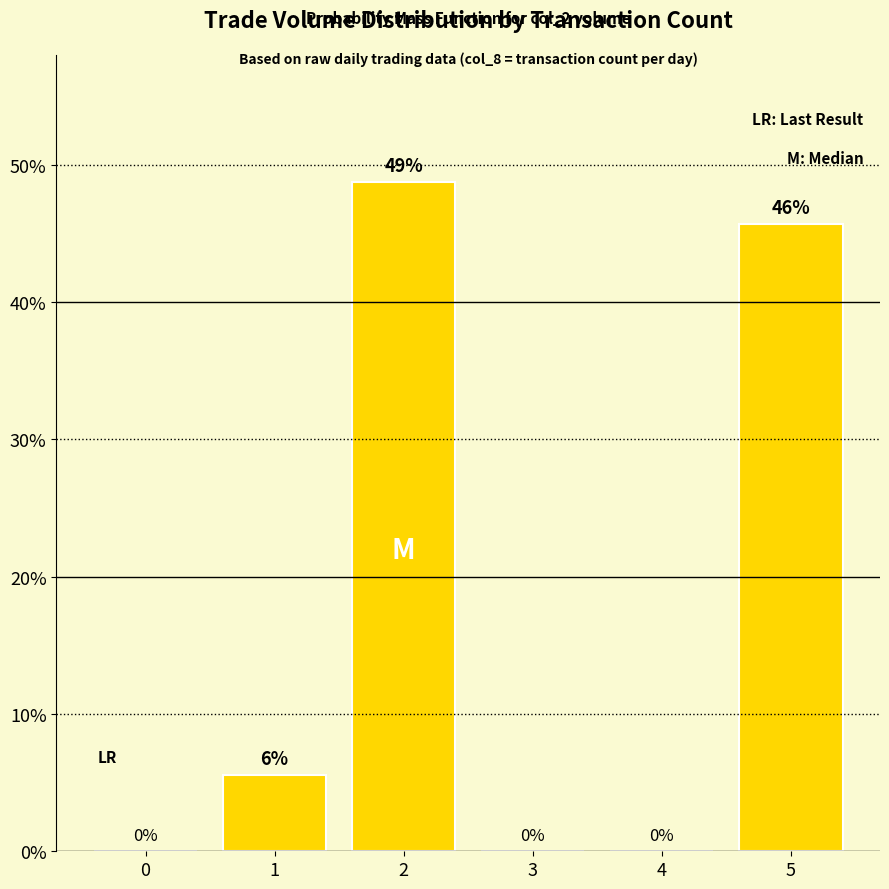

What is the greatest value displayed?

48.7